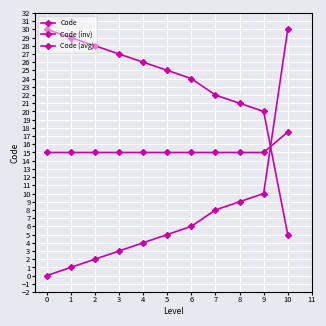

Is it true that Code (inv) equals 41.8 at 5?

False